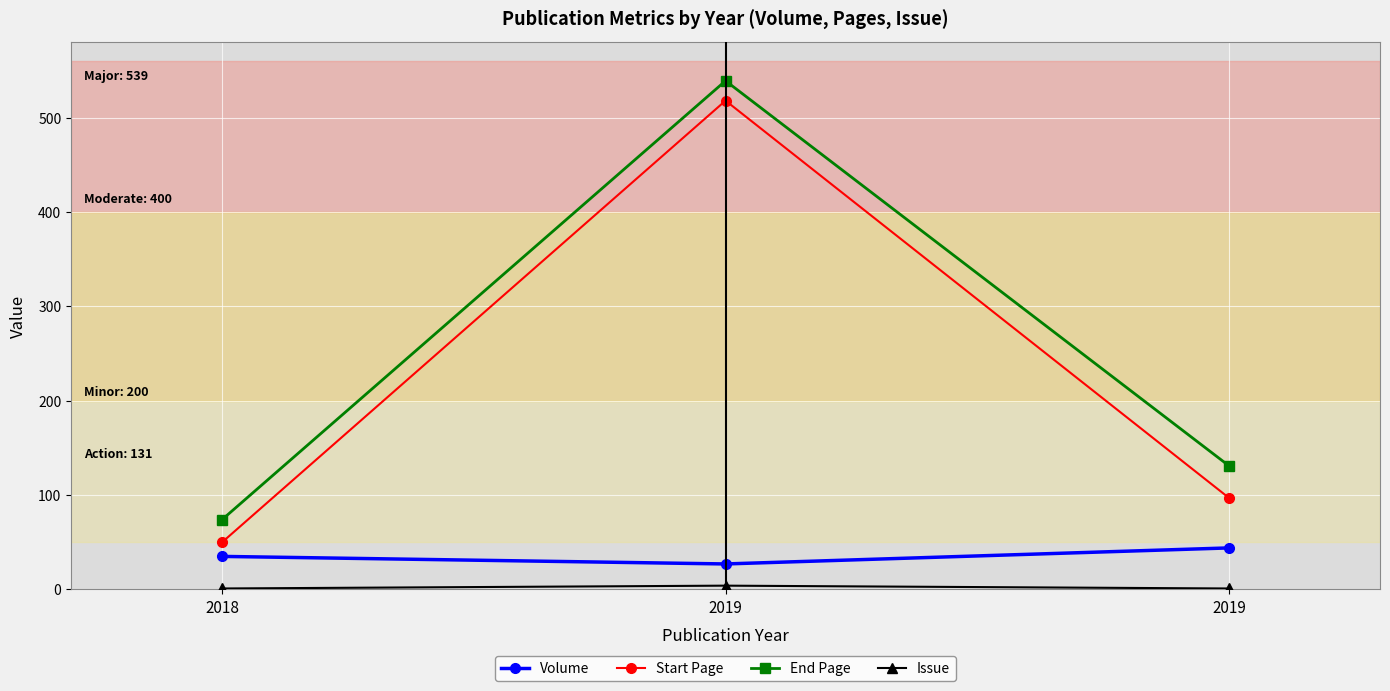

How many distinct data groups are displayed?

4